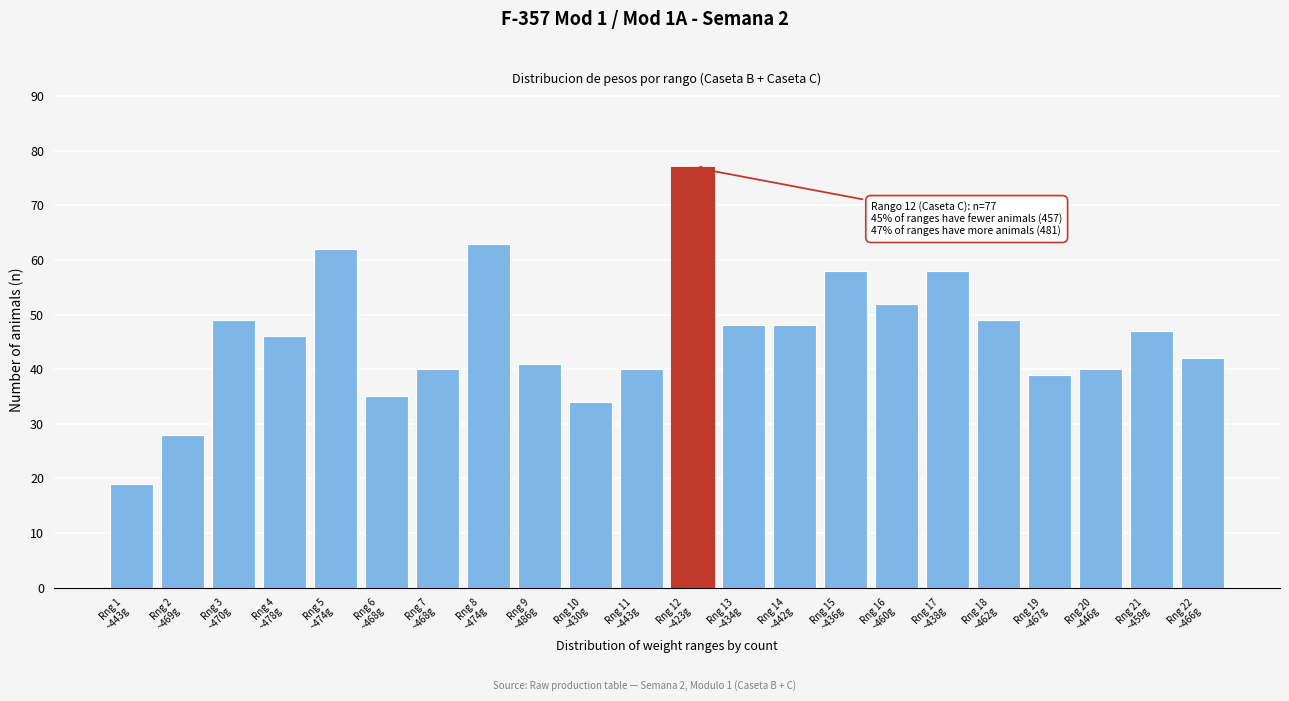

Reading left to right, list all the values displayed in this chart.

19	28	49	46	62	35	40	63	41	34	40	77	48	48	58	52	58	49	39	40	47	42